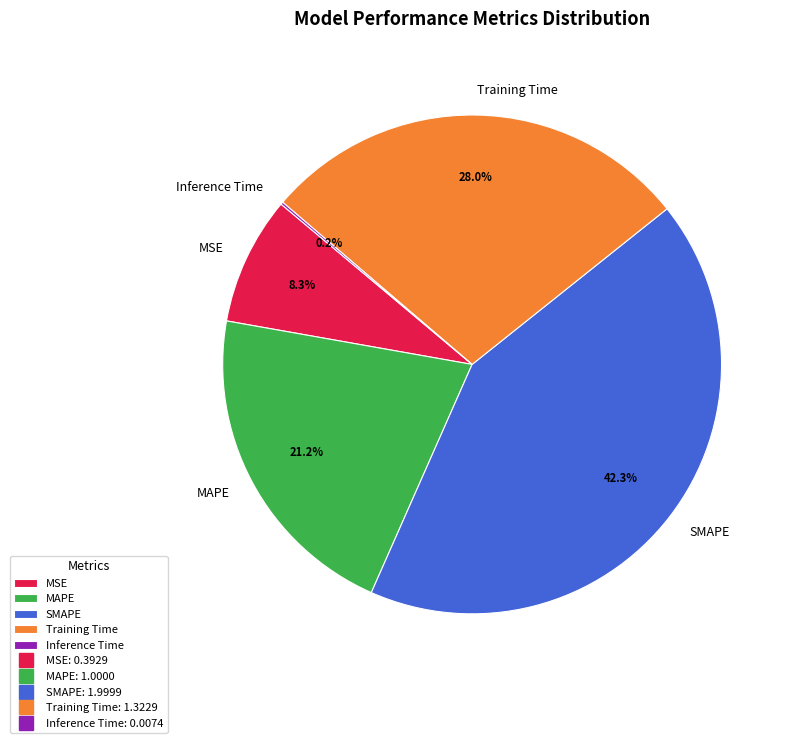

What is the largest slice in the pie chart?

SMAPE